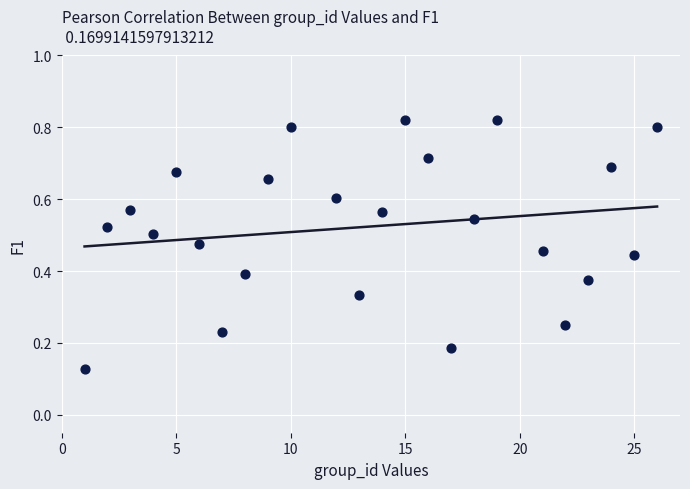

What is the range of X values (max minus min)?

25.0